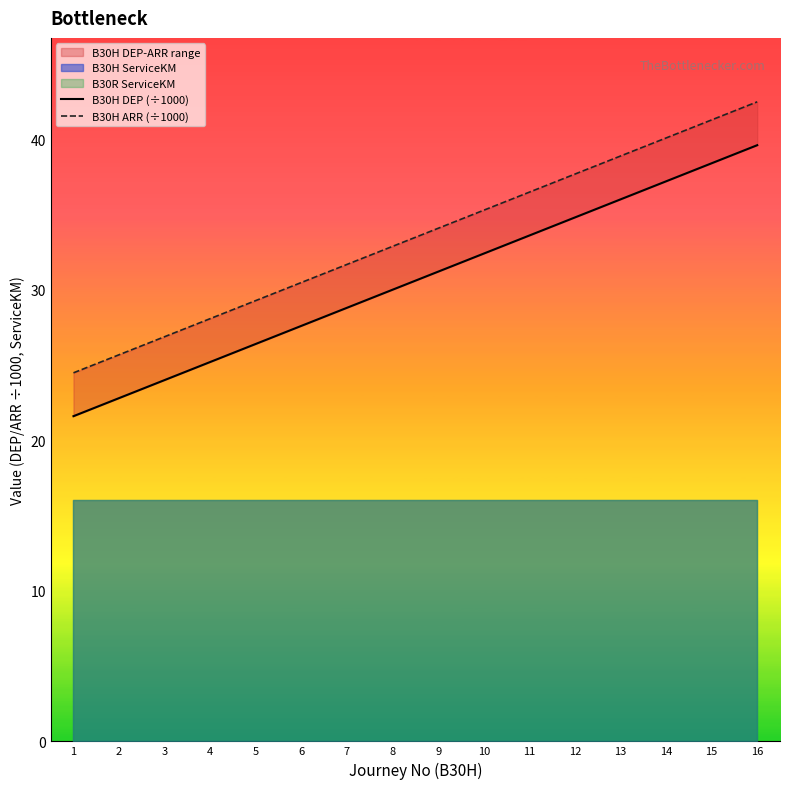

Which label corresponds to the smallest value in the chart?

1